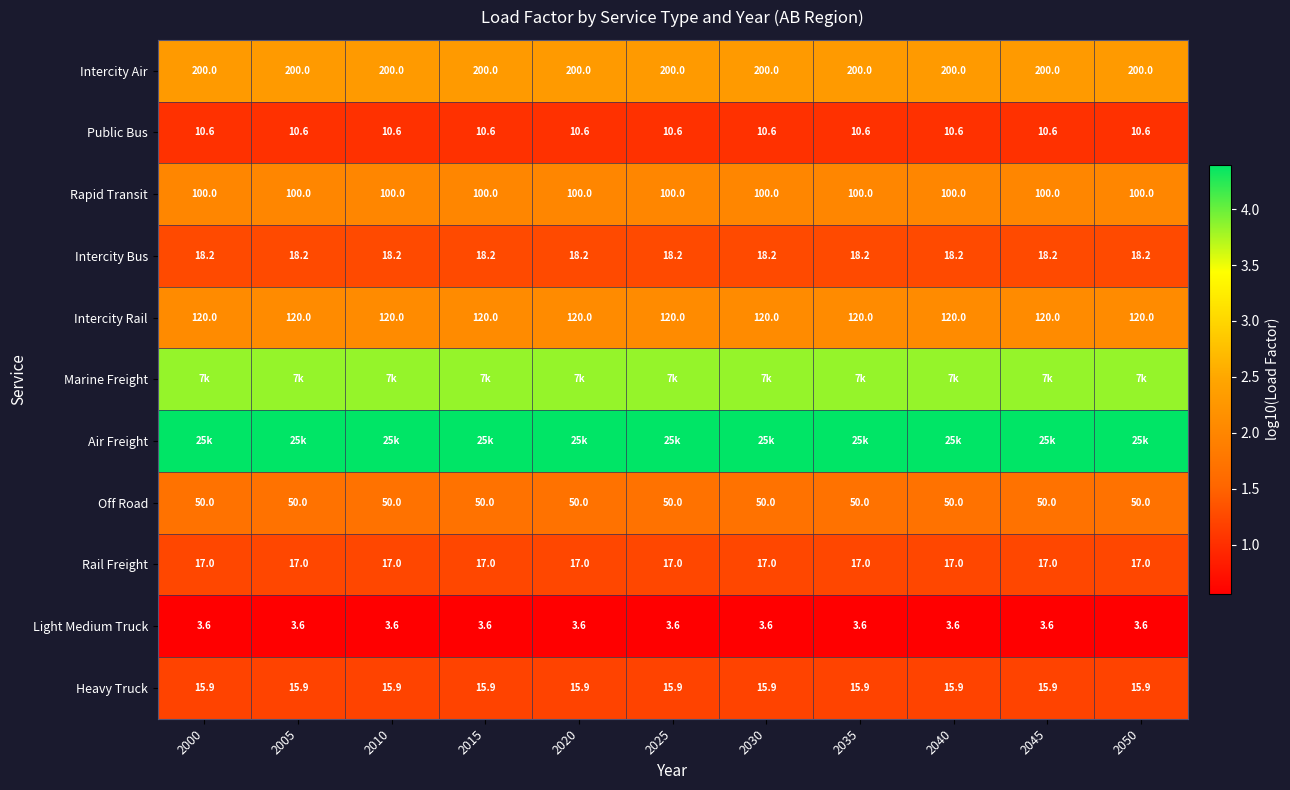

Is the value of Intercity Bus at 2020 greater than the value of Light Medium Truck at 2025?

Yes